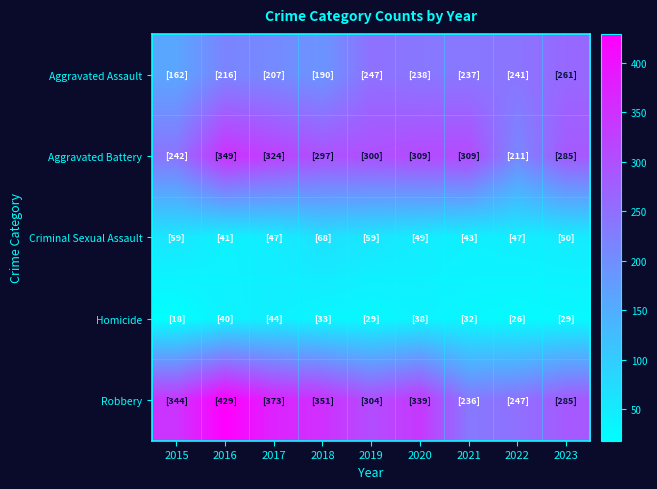

Which category has the highest value across all series?

2016